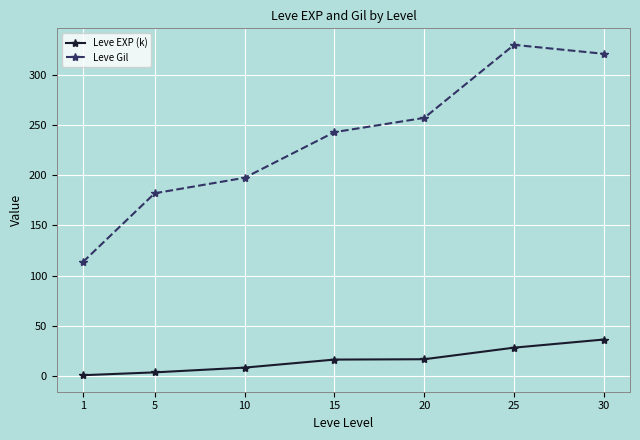

At how many categories does at least one series exceed 185?

5